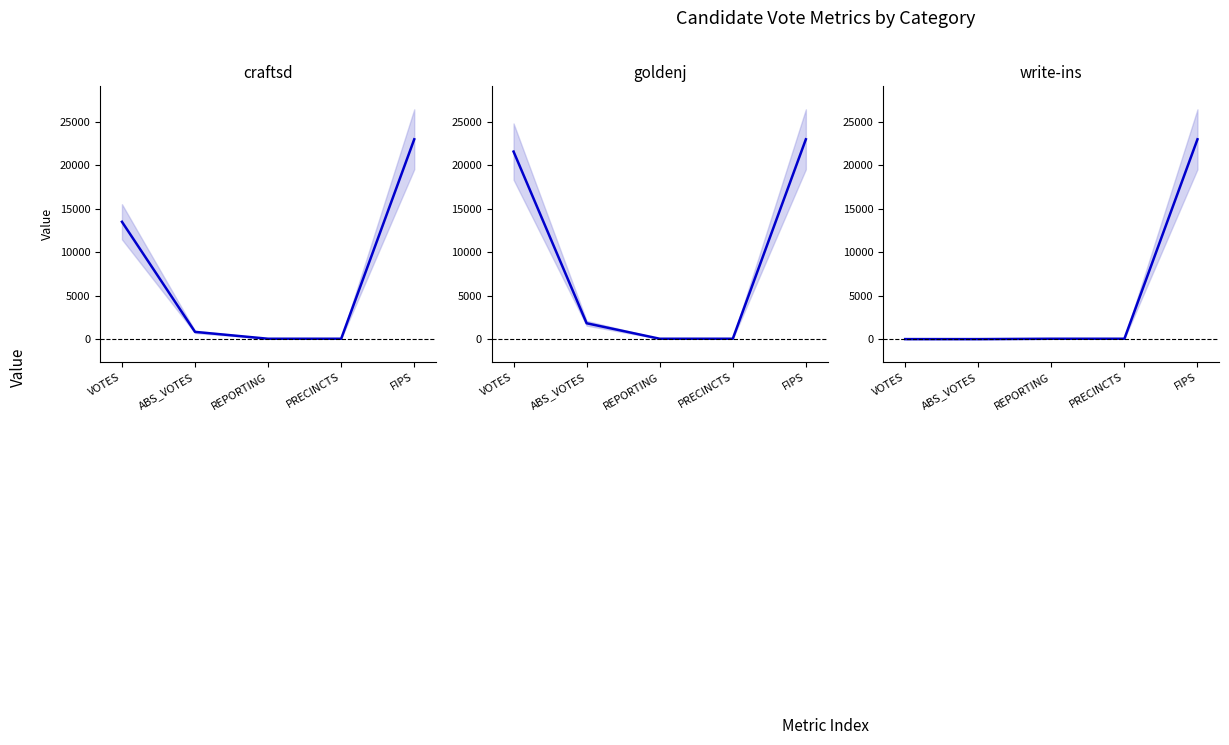

What is the average value of the craftsd series?

7487